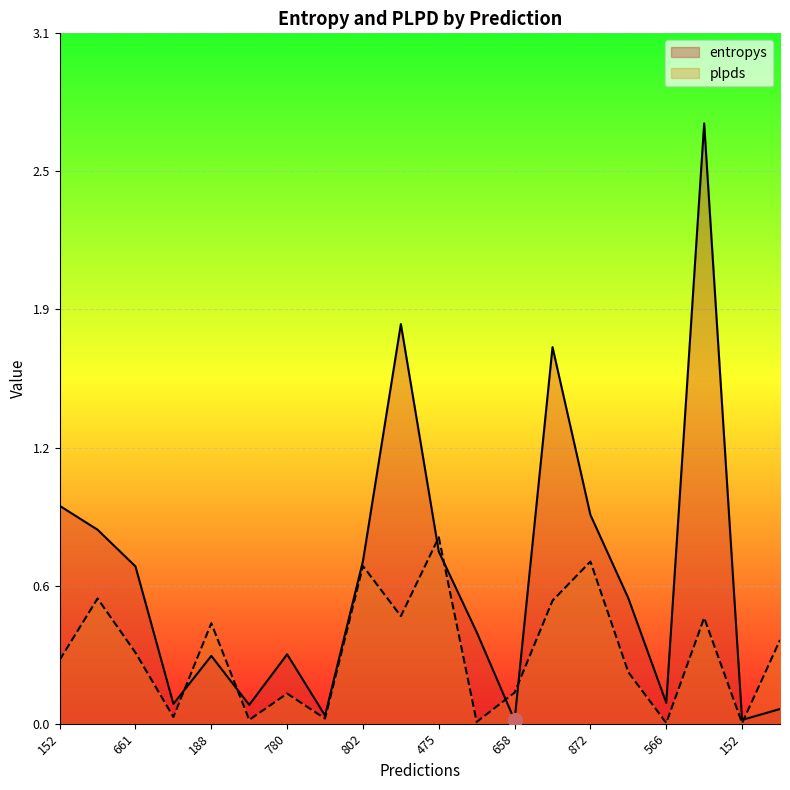

At which category does plpds reach its first local valley?

156